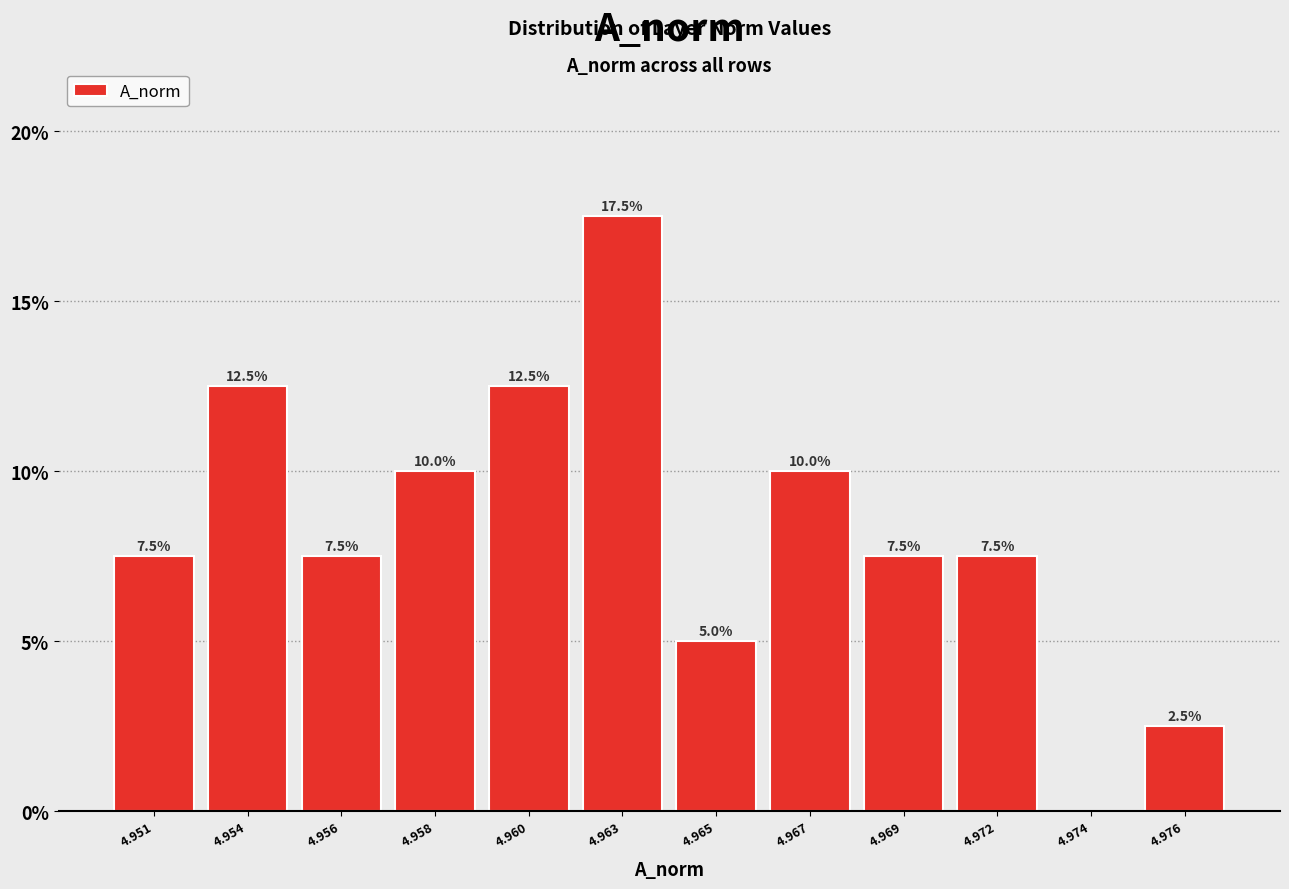

Reading left to right, what are all the values shown in this chart?

4.951=7.5	4.954=12.5	4.956=7.5	4.958=10.0	4.960=12.5	4.963=17.5	4.965=5.0	4.967=10.0	4.969=7.5	4.972=7.5	4.974=0.0	4.976=2.5